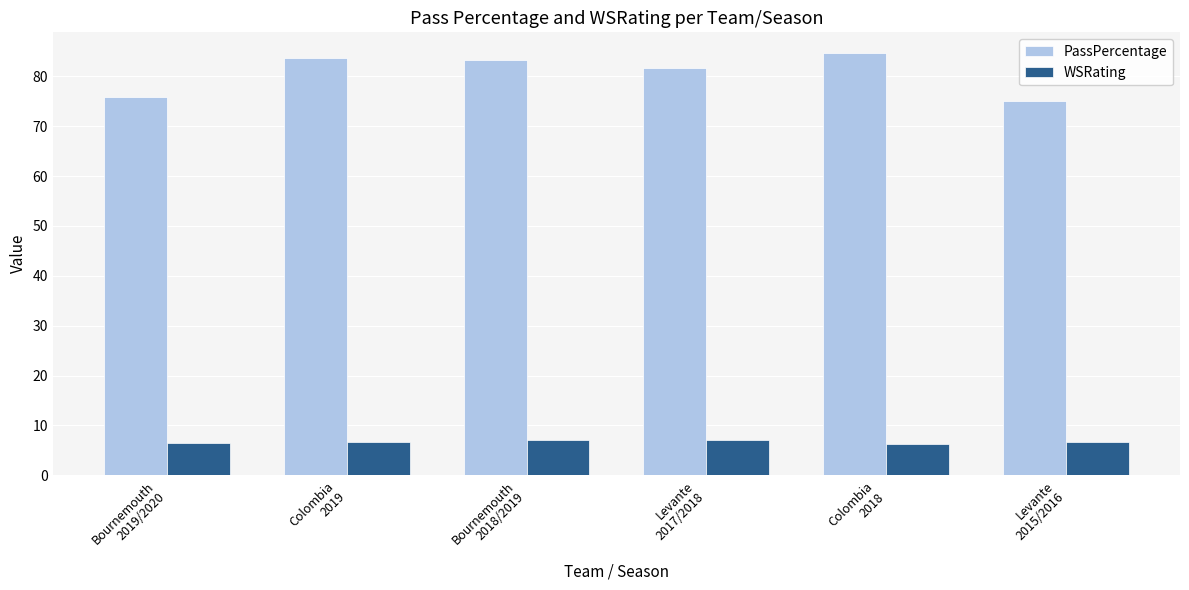

How many data points in PassPercentage are less than 83?

3